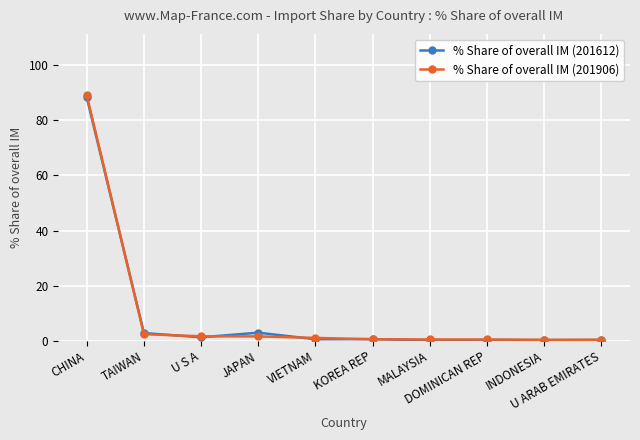

What is the average value of the % Share of overall IM (201612) series?

9.7